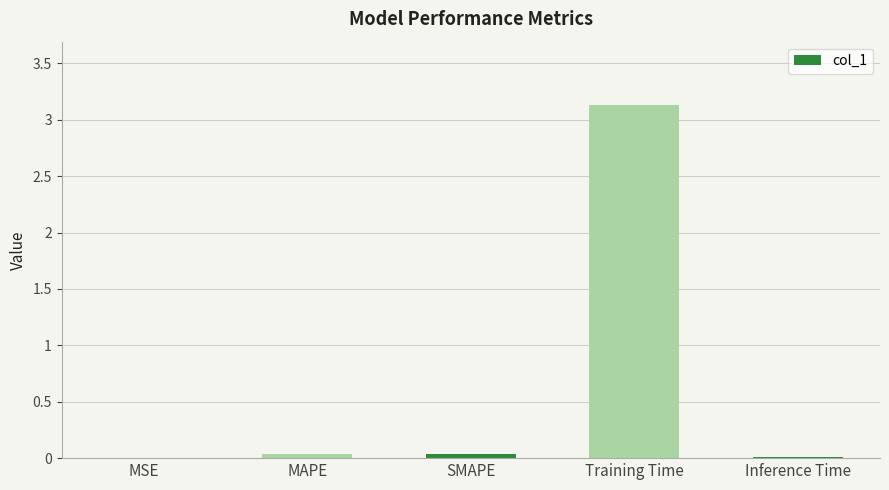

Is it true that the value at Training Time is 3.1?

True